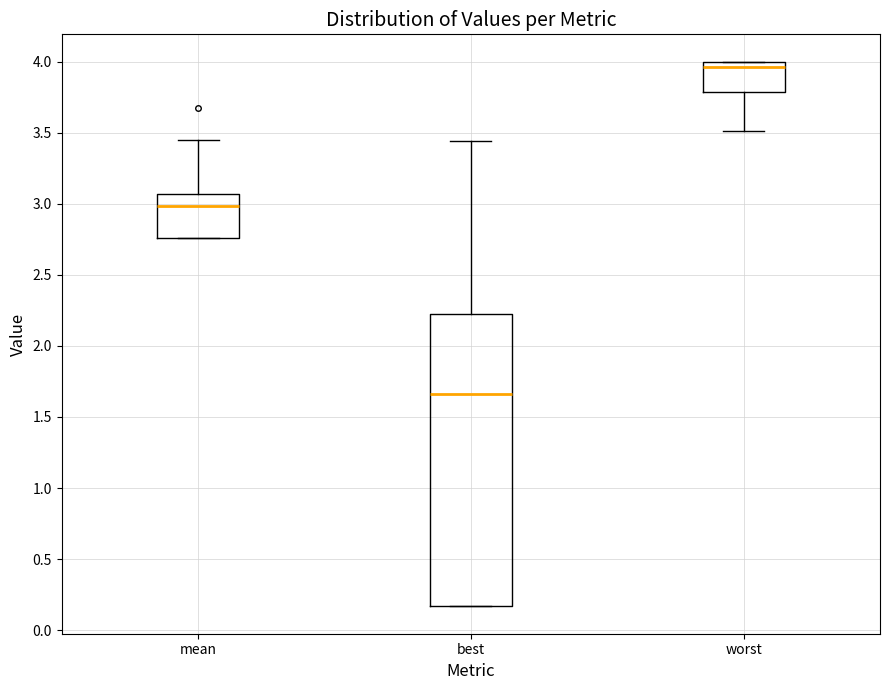

Which box is the tallest, from its lower edge to its upper edge?

best